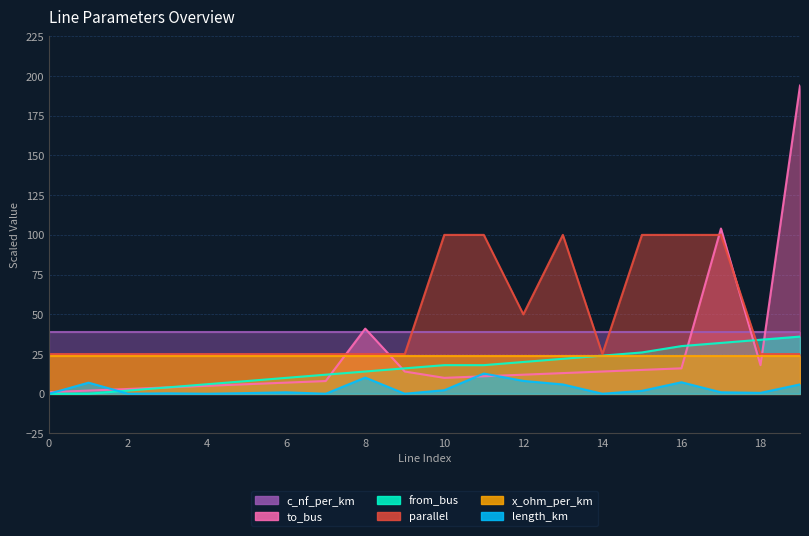

At how many categories does at least one series exceed 53?

7